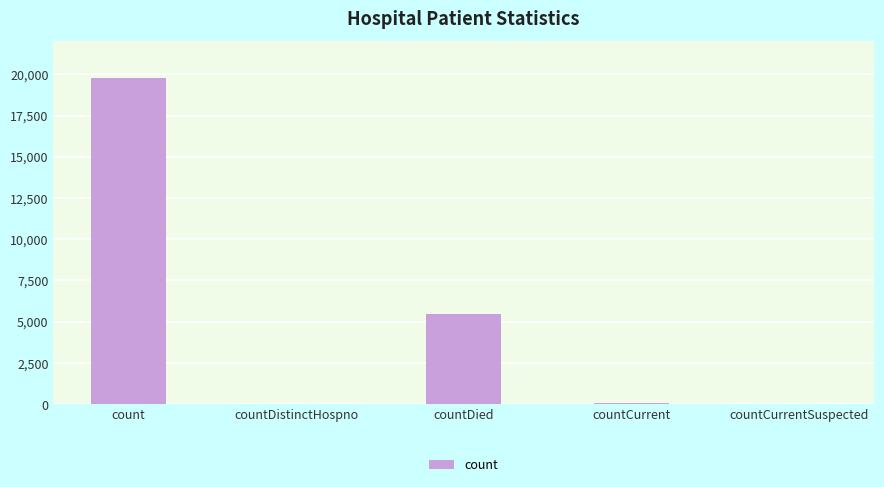

The chart shows a value of 34336 at count. True or false?

False